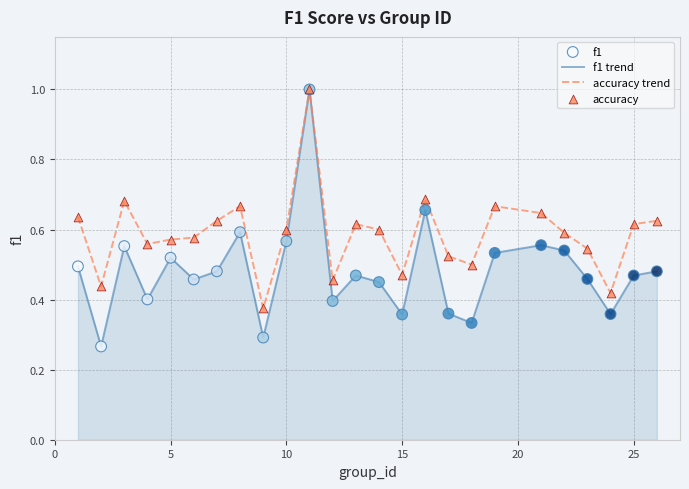

Which series has the widest spread of values?

f1 trend